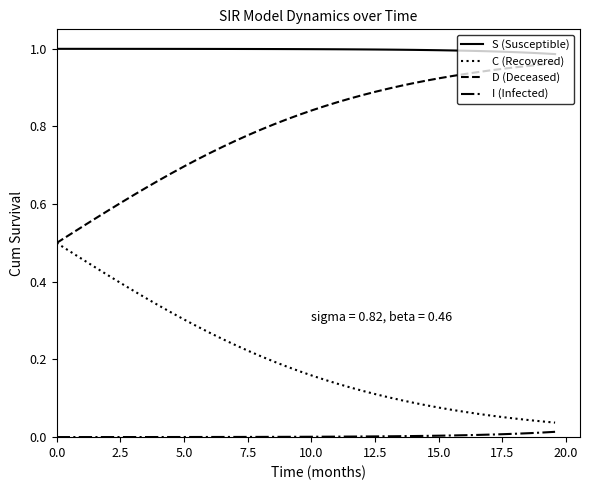

Which series has the largest total across all categories?

S (Susceptible)